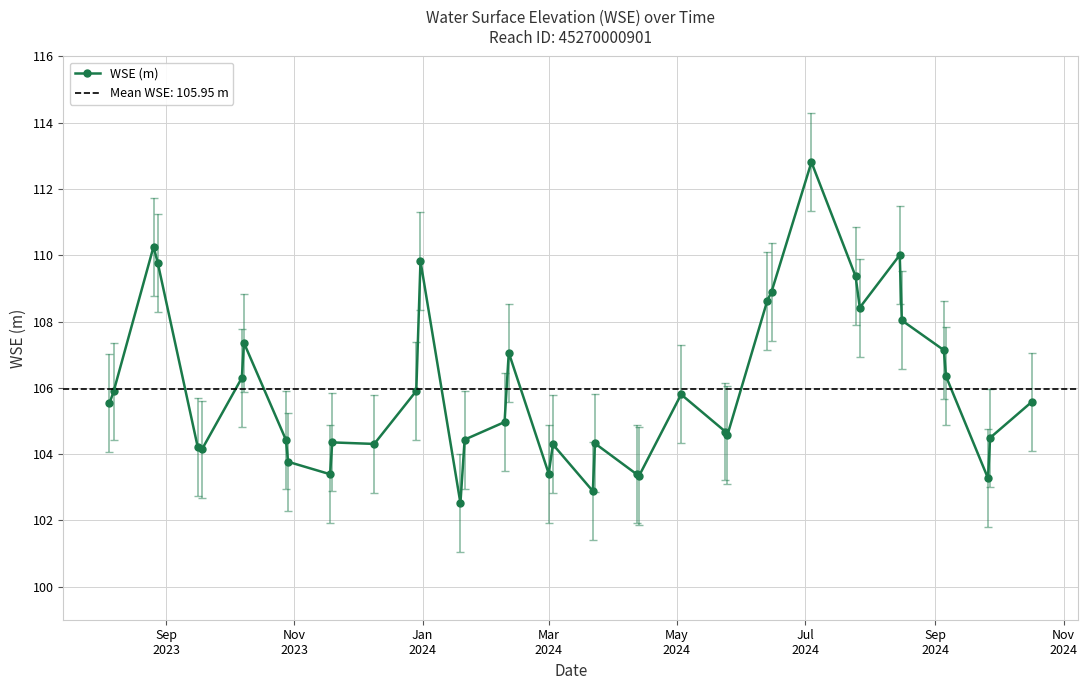

What is the value of the WSE (m) point at the 2nd from the left?

105.9